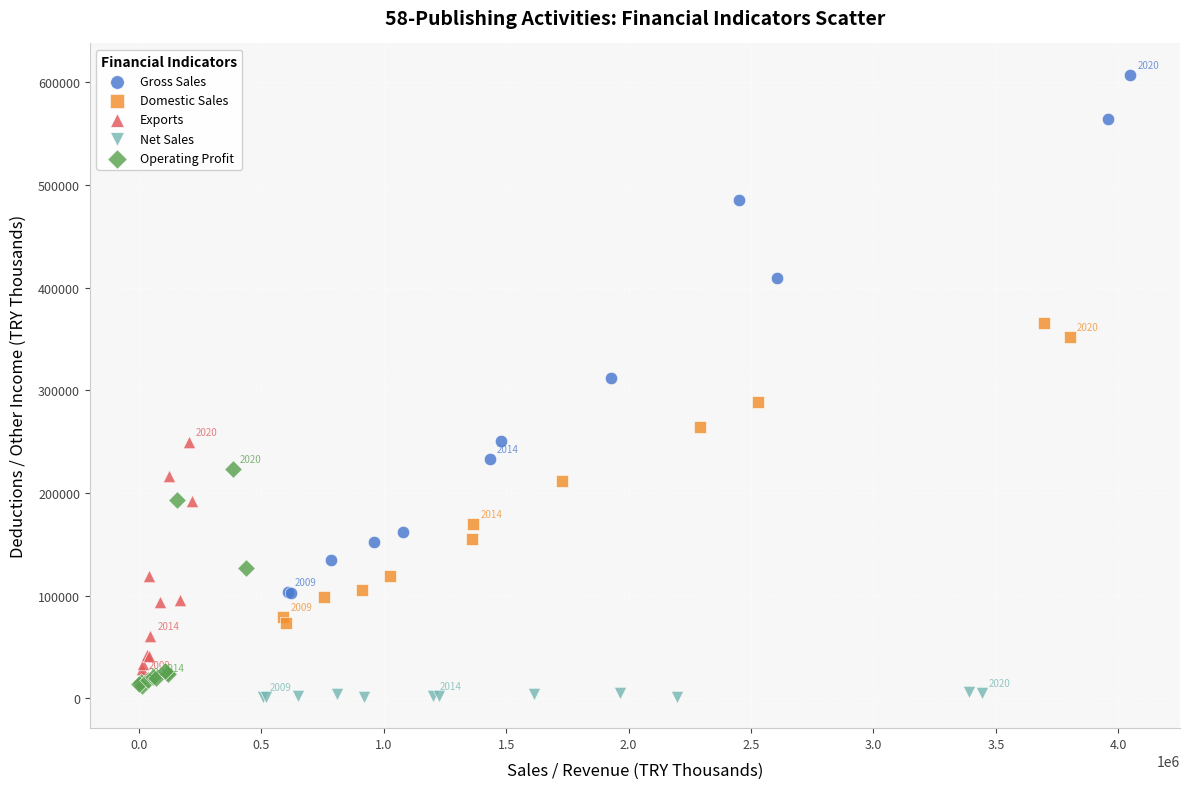

Which series contains the highest Y value?

Gross Sales